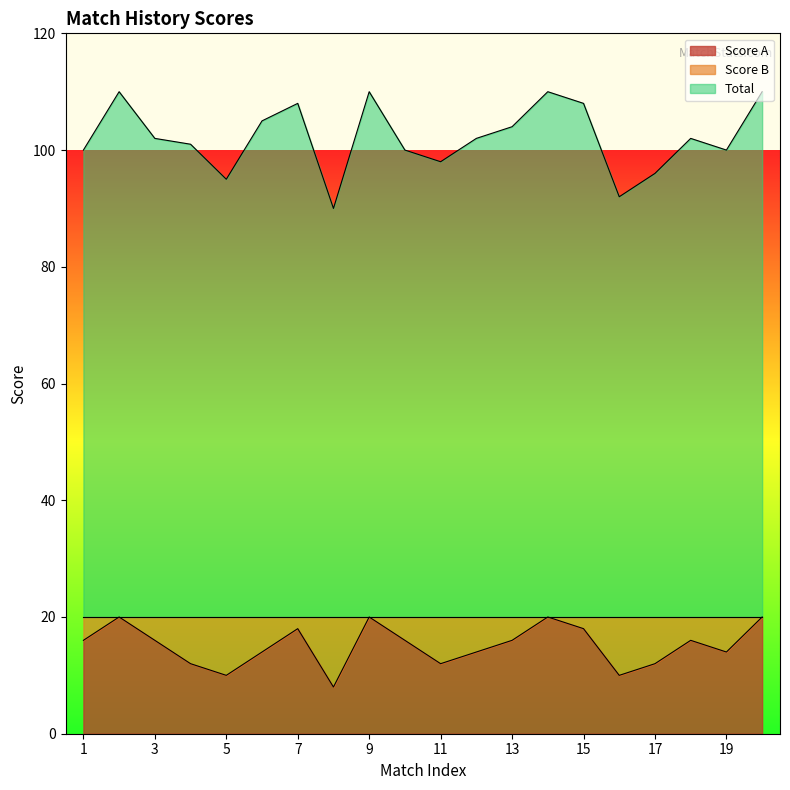

What is the value of the Total point at the 6th from the left?

105